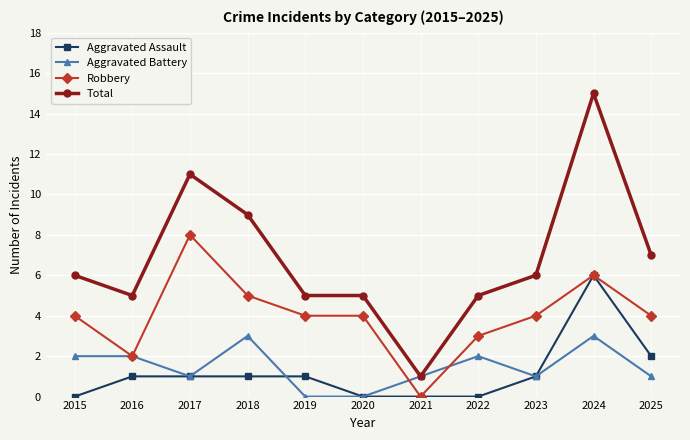

Reading right to left, list all the values displayed in this chart.

Aggravated Assault: 2025=2	2024=6	2023=1	2022=0	2021=0	2020=0	2019=1	2018=1	2017=1	2016=1	2015=0
Aggravated Battery: 2025=1	2024=3	2023=1	2022=2	2021=1	2020=0	2019=0	2018=3	2017=1	2016=2	2015=2
Robbery: 2025=4	2024=6	2023=4	2022=3	2021=0	2020=4	2019=4	2018=5	2017=8	2016=2	2015=4
Total: 2025=7	2024=15	2023=6	2022=5	2021=1	2020=5	2019=5	2018=9	2017=11	2016=5	2015=6